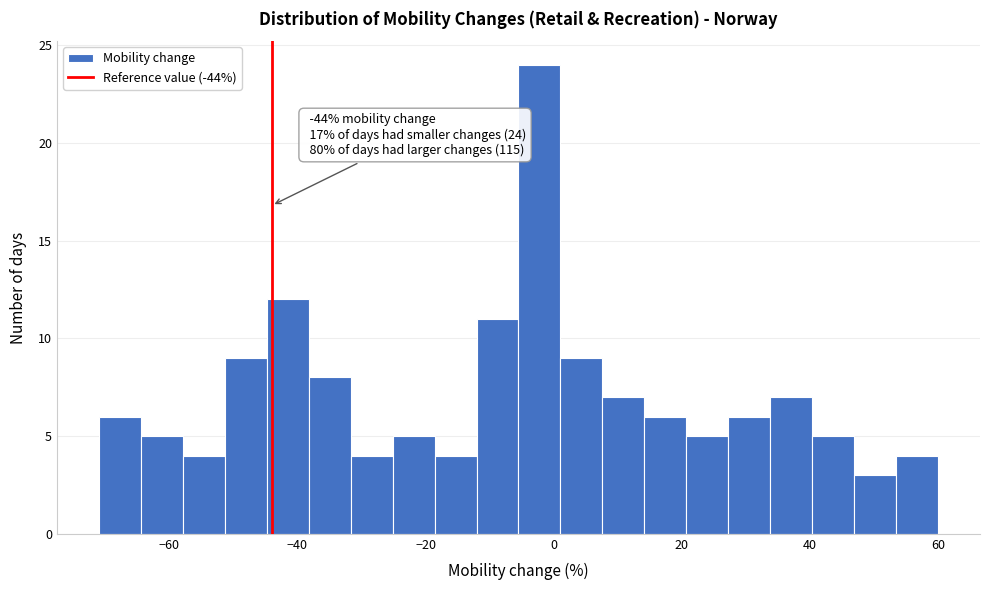

Read against the x-axis, roughly where is the centre of the tallest bar?

-2